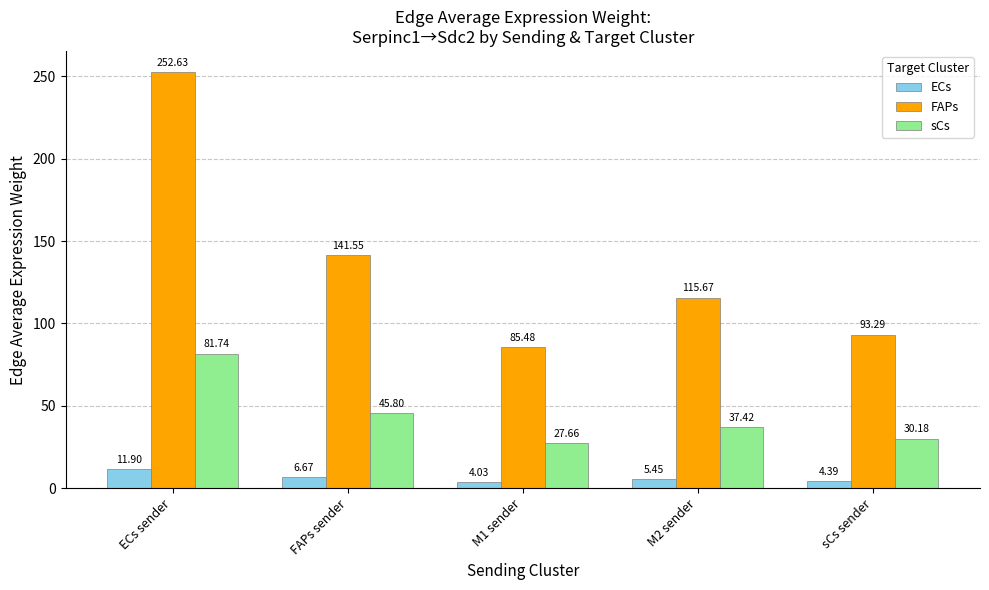

What is the approximate value of FAPs at FAPs sender?

141.5